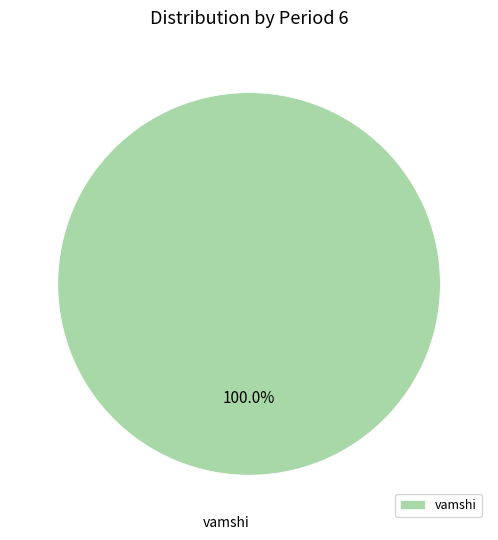

Rank the categories by value from lowest to highest.

vamshi